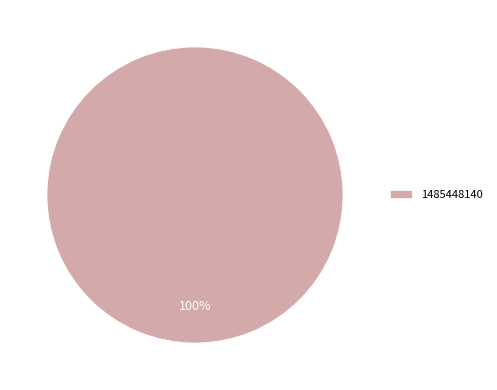

What is the majority slice?

1485448140